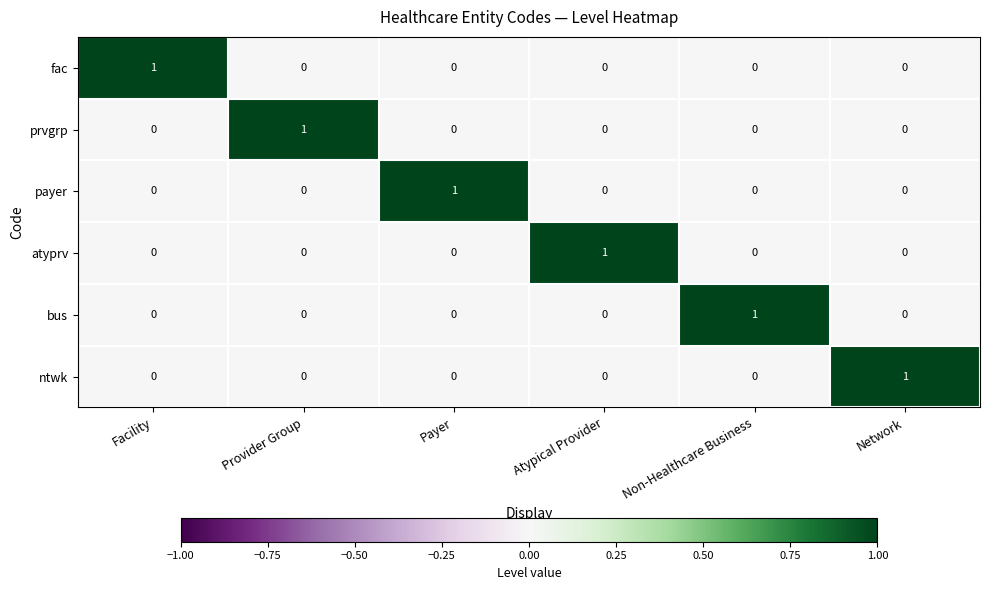

How many payer values are between 0 and 1?

6